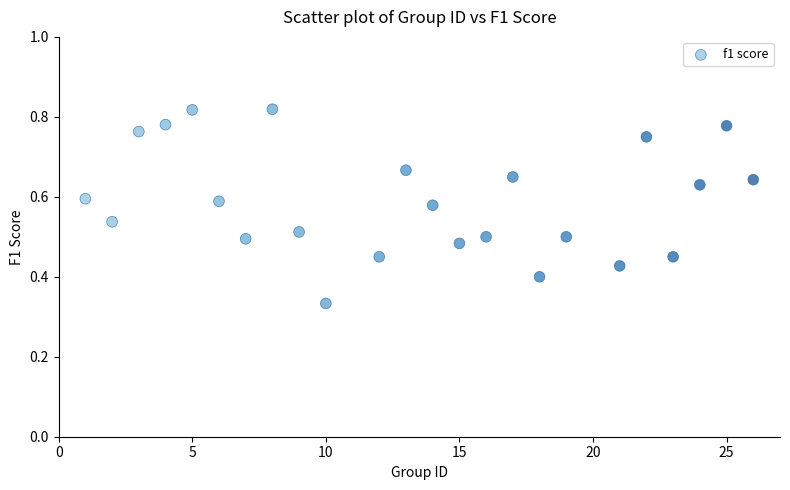

What is the range of X values (max minus min)?

25.0